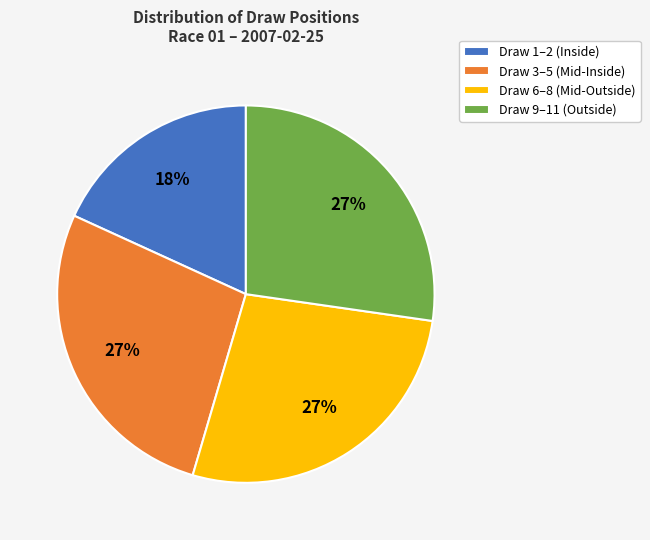

How many slices are in this pie chart?

4